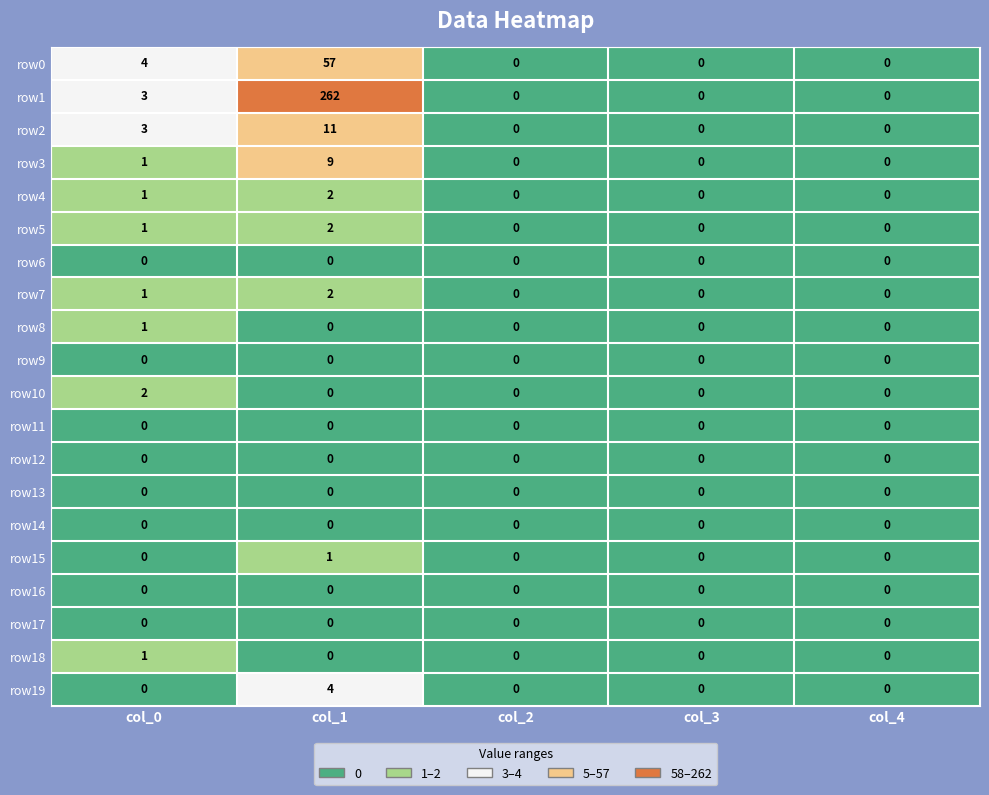

Which series has the largest total across all categories?

row1